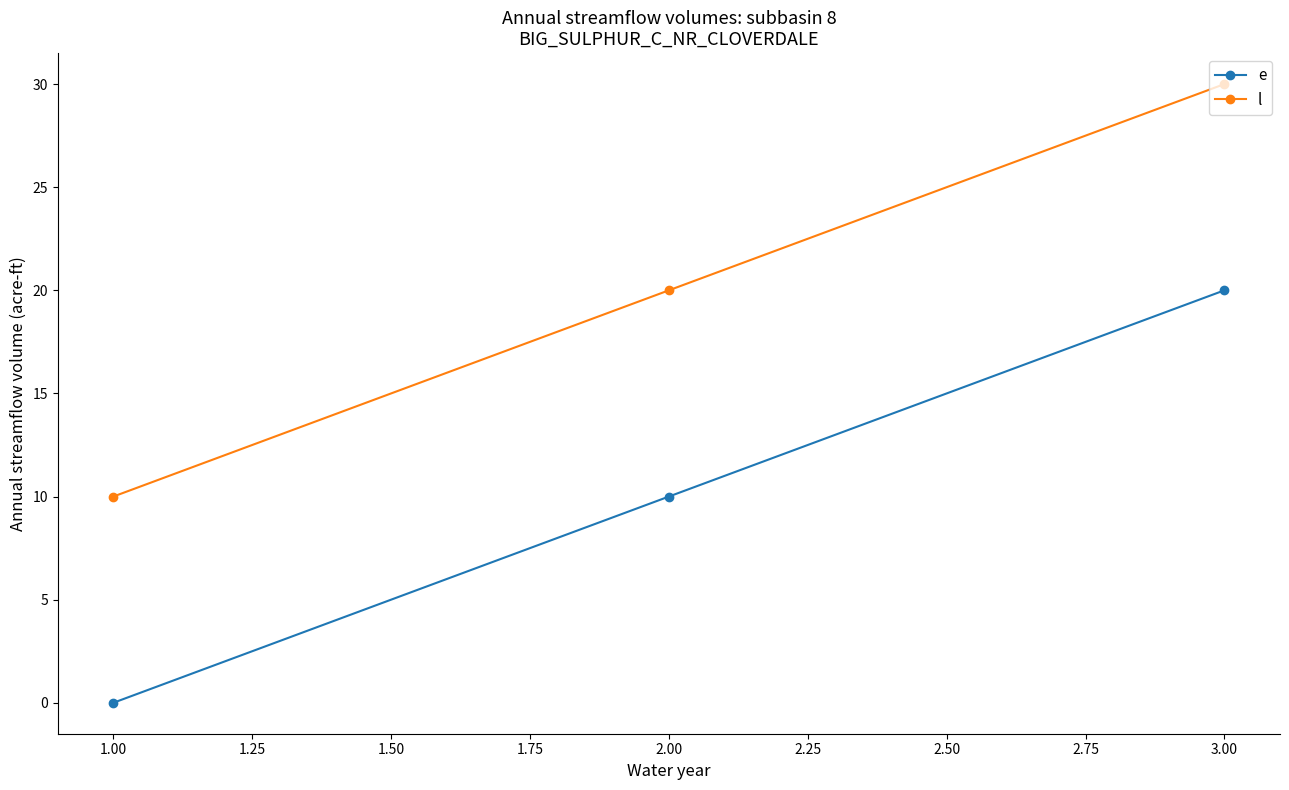

What is the spread (max minus min) of values at 2.00?

10